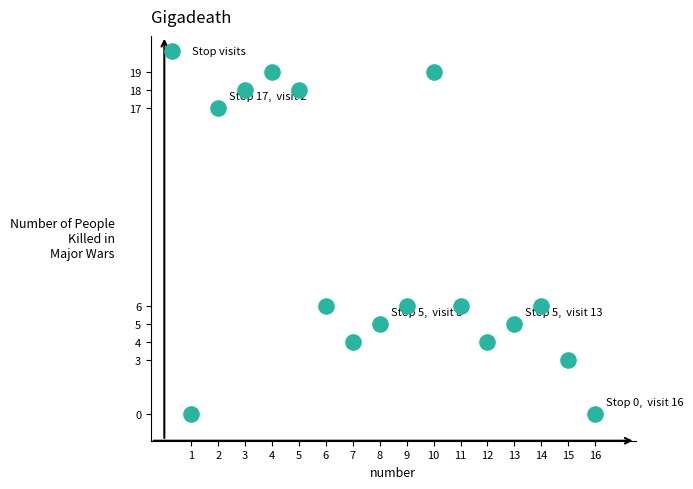

What is the range of Y values (max minus min)?

19